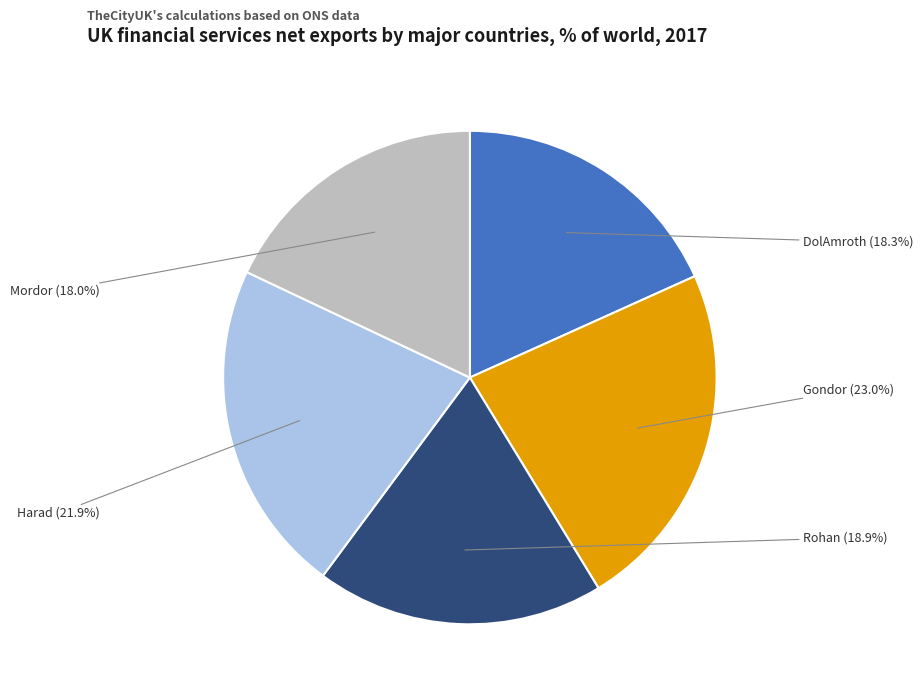

Is there a majority slice in this chart?

No